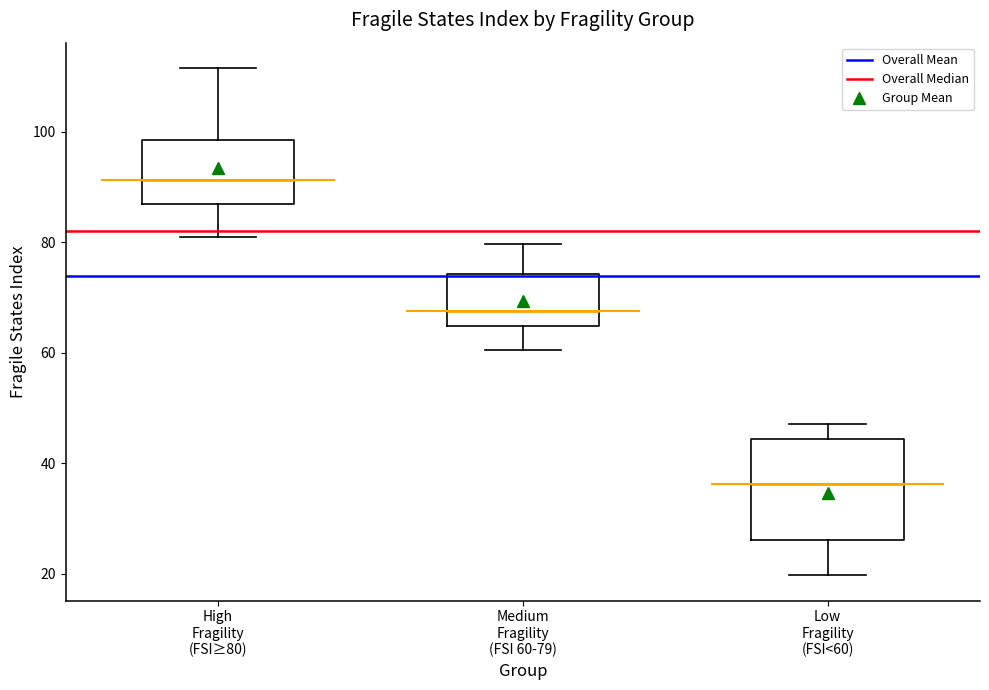

Which box's median line is the highest?

High Fragility (FSI≥80)